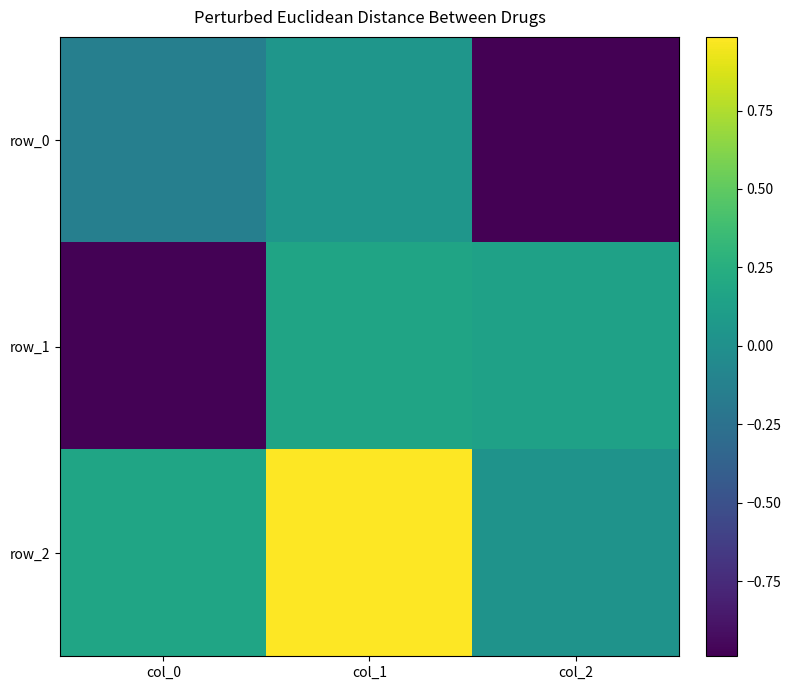

Read the row_1 value at col_2.

0.1